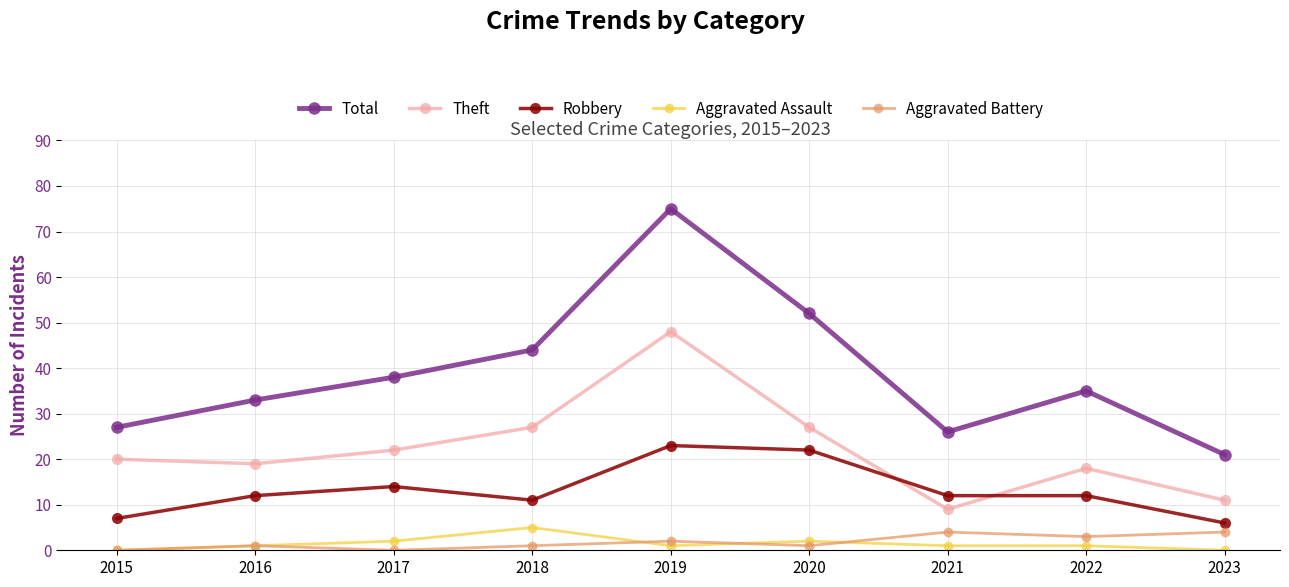

Read the Robbery value at 2022, to the nearest 5.

10